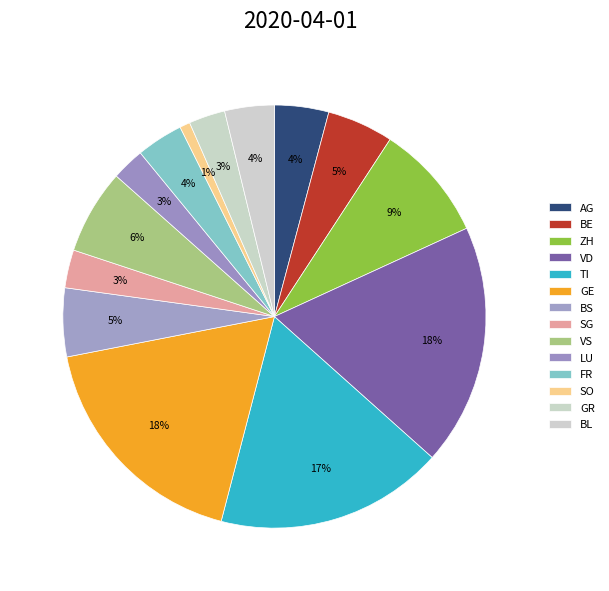

Count the number of slices in the pie.

14